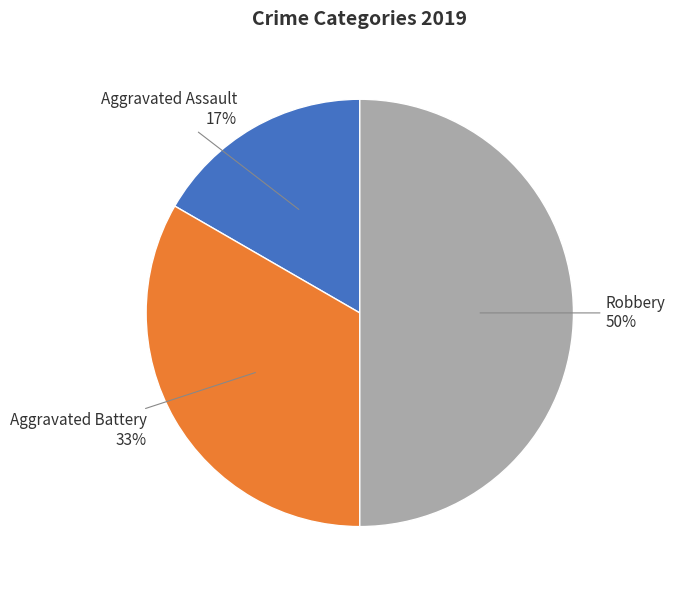

Count the number of slices in the pie.

3